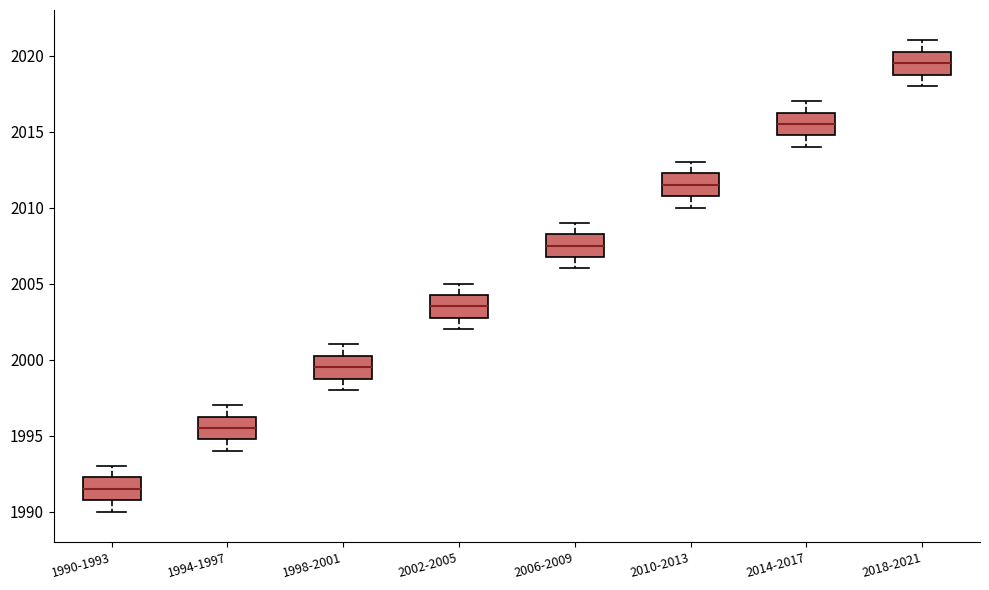

Where does the median line of the box for 2010-2013 sit on the y-axis? The values are not printed on the chart, so give them approximately, as read against the axis.

2011.5